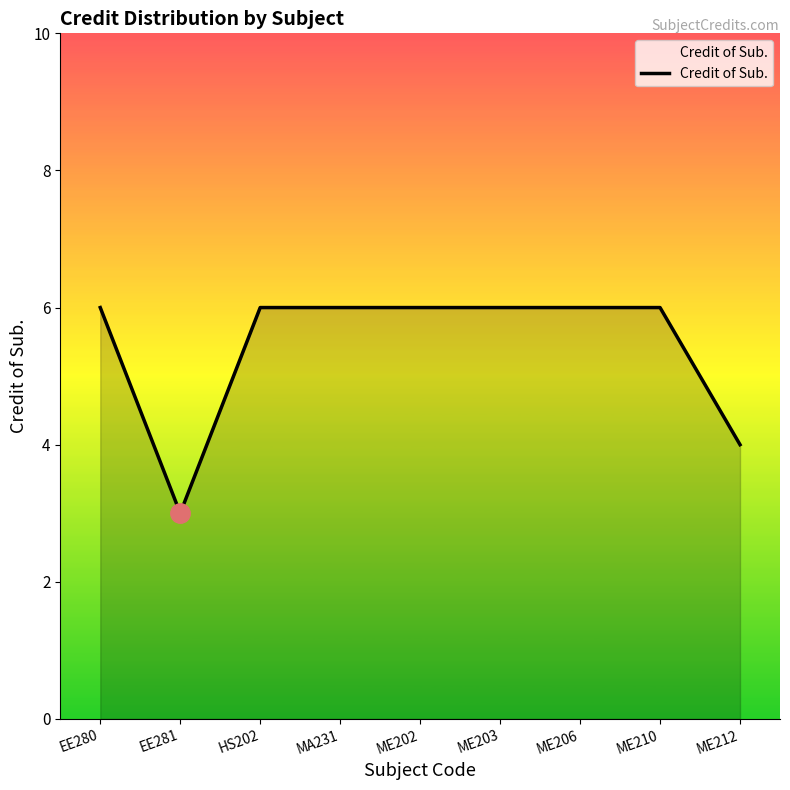

Does the chart have visible grid lines?

No